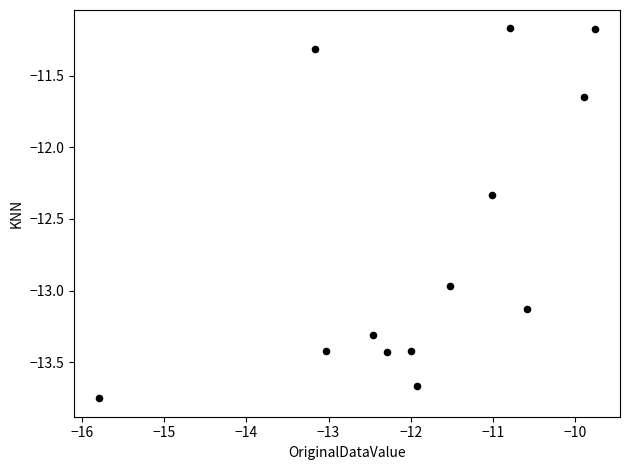

What is the range of Y values (max minus min)?

2.6